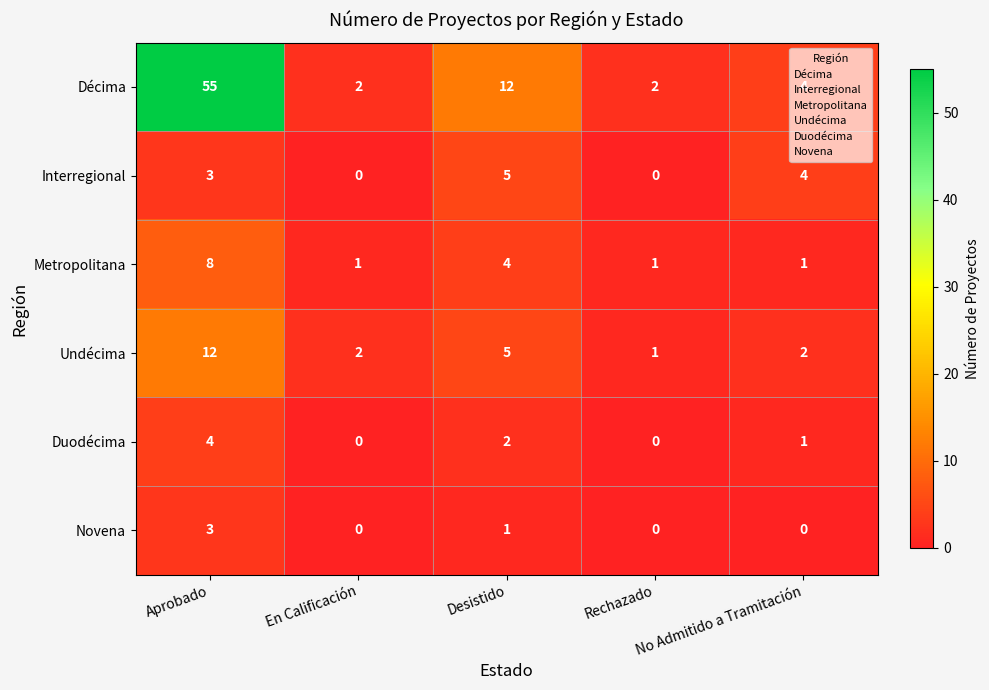

What is the lowest value of the Duodécima series?

0